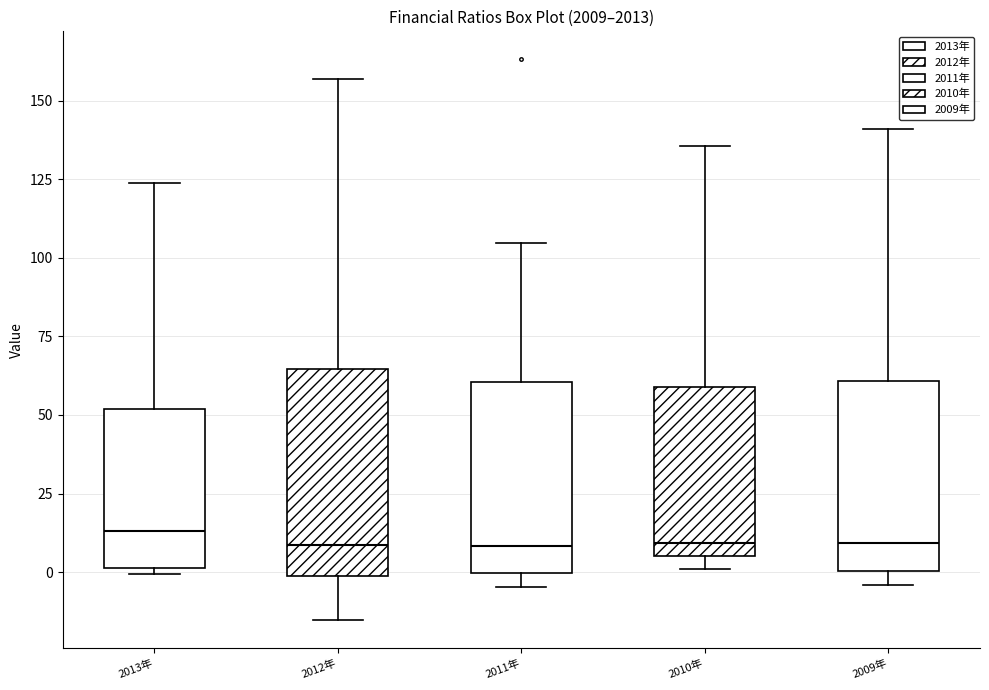

Reading left to right, transcribe this box plot: for each box, give where its median line is, the range the box spans, and where its two whiskers end, as read against the y-axis. The values are not printed on the chart, so give them approximately, as read against the axis.

2013年: median 15, box 0 to 50, whiskers 0 (just below the box's lower edge) to 125
2012年: median 10, box 0 to 65, whiskers -15 to 155
2011年: median 10, box 0 to 60, whiskers -5 to 105
2010年: median 10, box 5 to 60, whiskers 0 to 135
2009年: median 10, box 0 to 60, whiskers -5 to 140